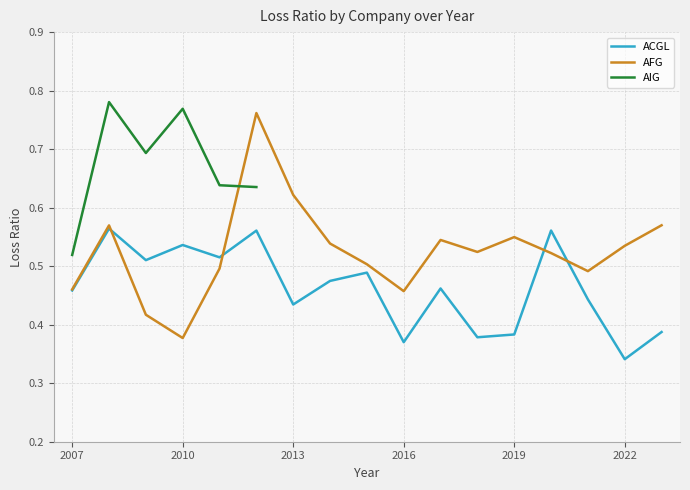

True or false: ACGL has a value of 0.5 at 2014.

True